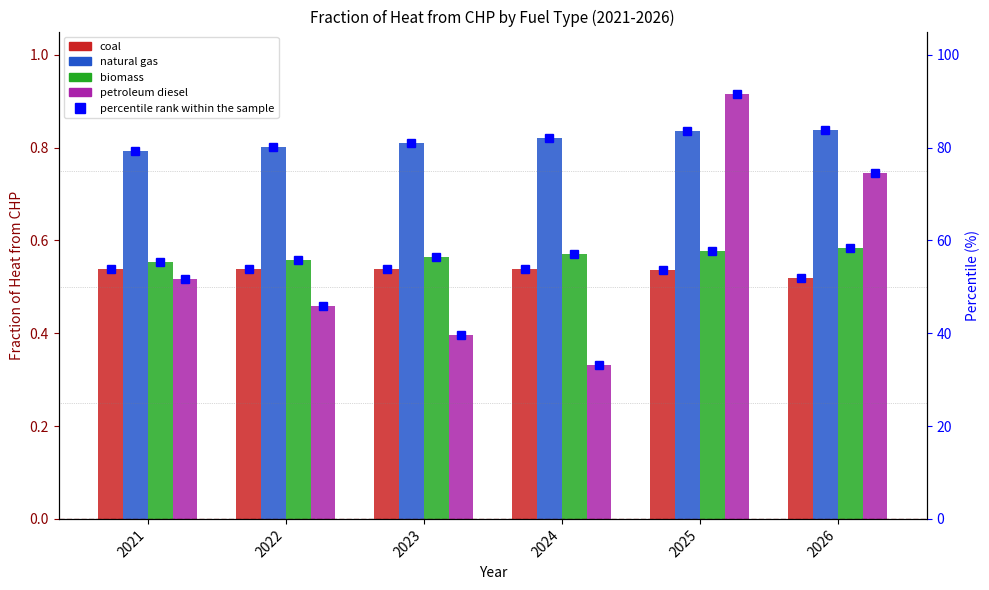

What is the average value of the biomass series?

0.6